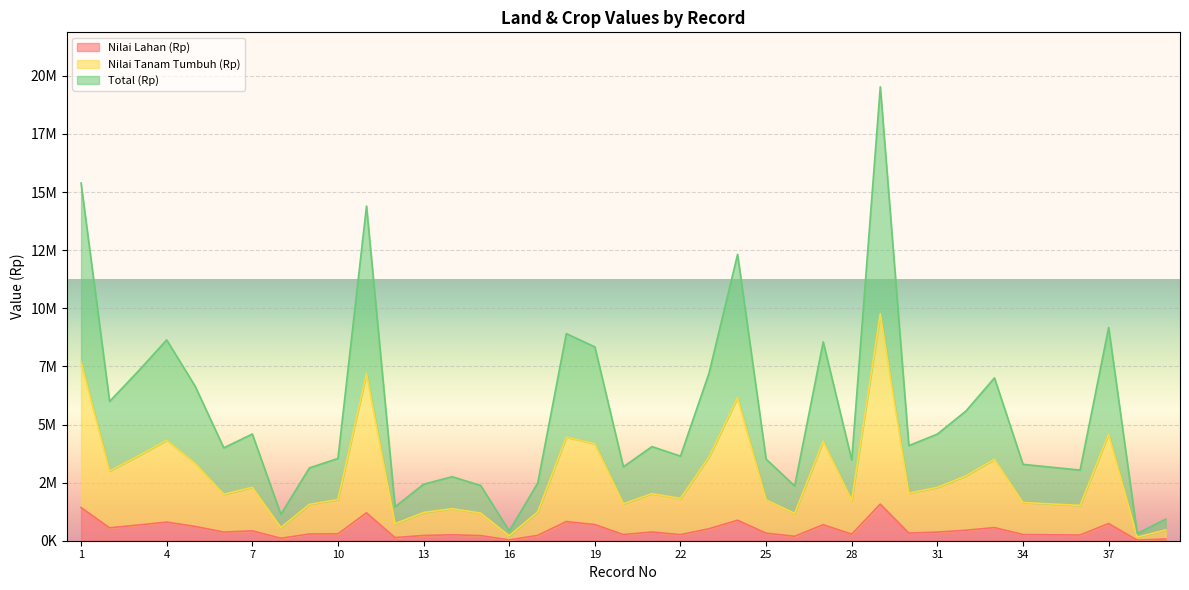

At which category does Nilai Lahan (Rp) reach its first local peak?

4